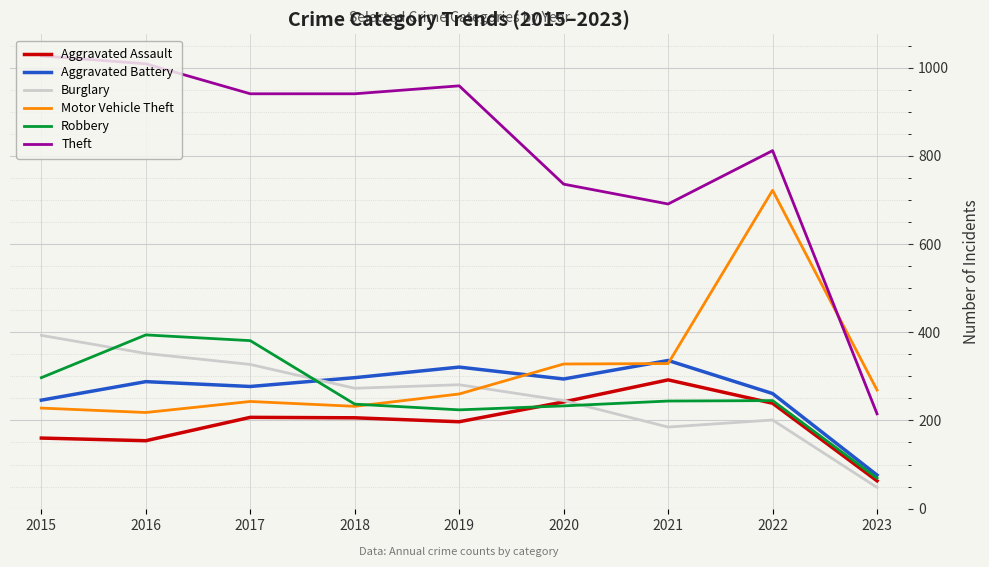

Which category has the highest value in the Burglary series?

2015